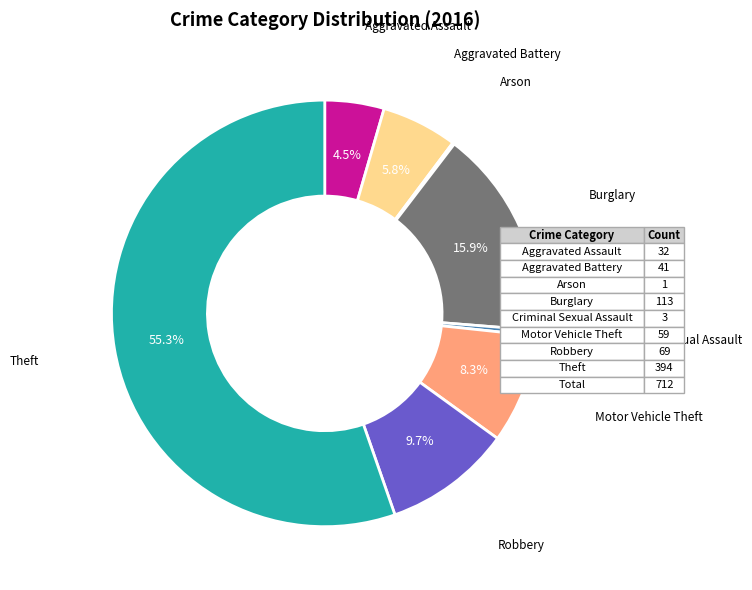

Which slice represents more than half of the pie?

Theft